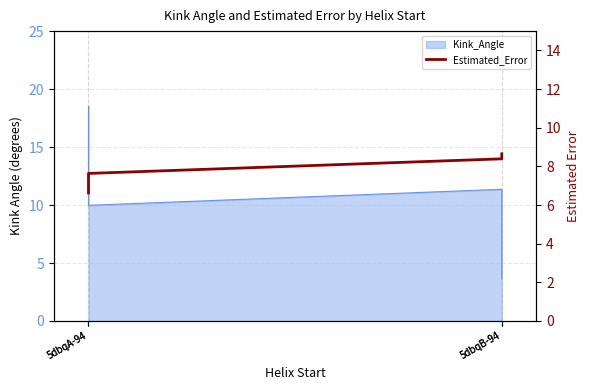

Approximately how many times larger is the value at 5dbqB-94 compared to 5dbqA-94?

1.1